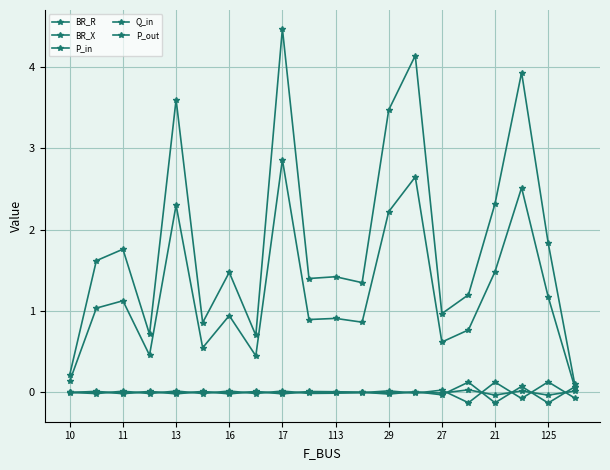

Count the number of data series in this chart.

5